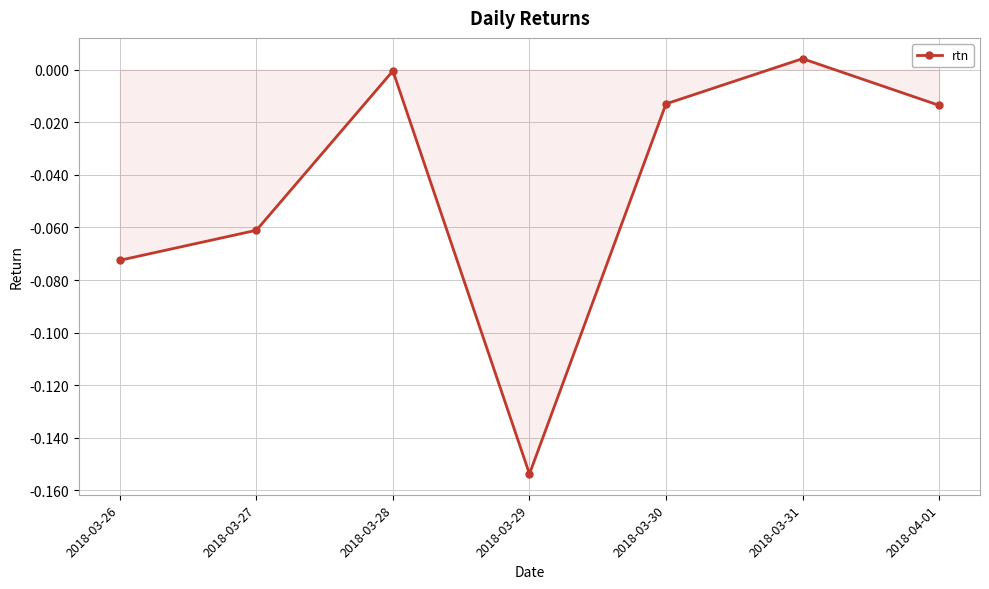

Which label corresponds to the smallest value in the chart?

2018-03-29